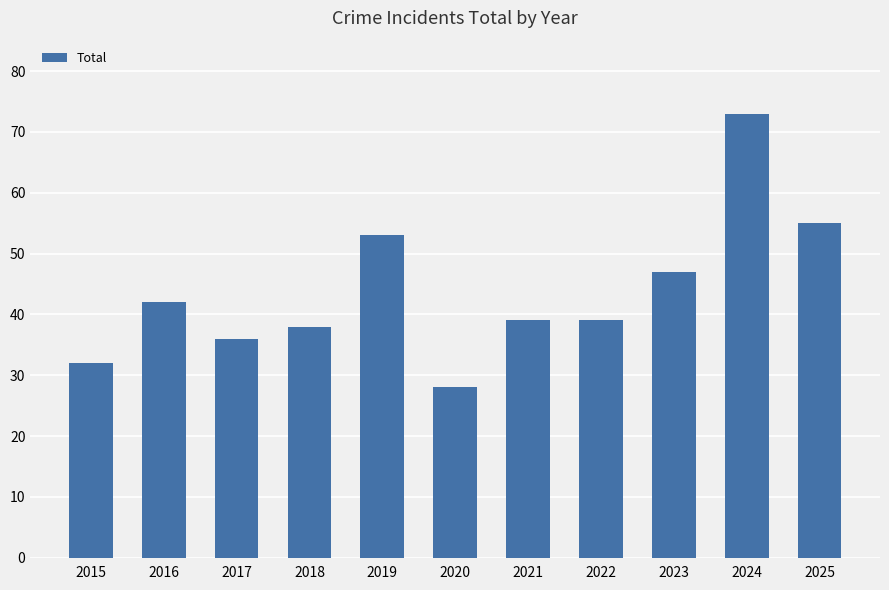

What is the value of the 8th bar from the left?

39